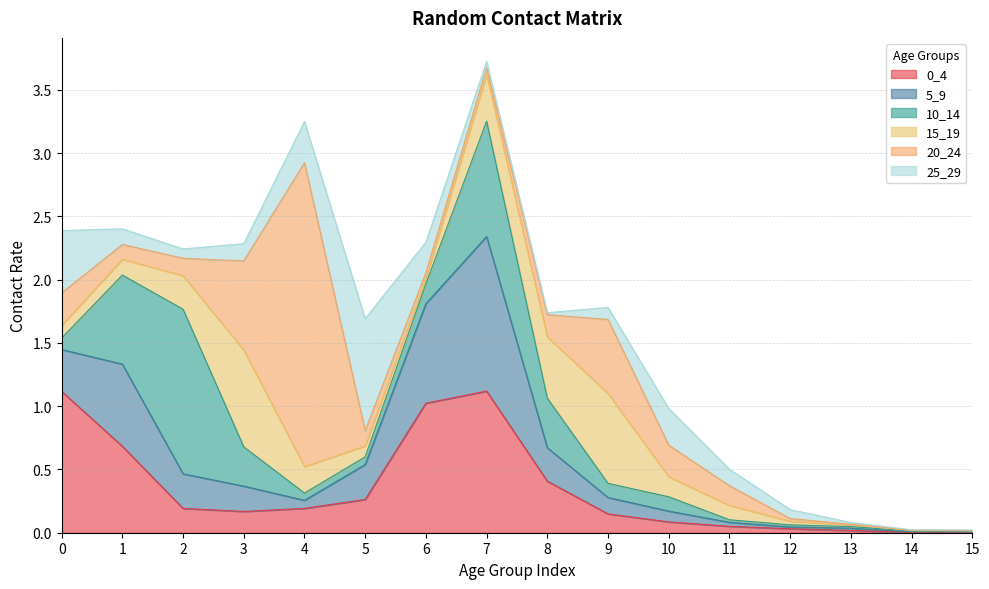

Reading left to right, transcribe all the data shown in this chart.

0_4: 0=1.1	1=0.7	2=0.2	3=0.2	4=0.2	5=0.3	6=1.0	7=1.1	8=0.4	9=0.1	10=0.1	11=0.1	12=0.0	13=0.0	14=0.0	15=0.0
5_9: 0=0.3	1=0.6	2=0.3	3=0.2	4=0.1	5=0.3	6=0.8	7=1.2	8=0.3	9=0.1	10=0.1	11=0.0	12=0.0	13=0.0	14=0.0	15=0.0
10_14: 0=0.1	1=0.7	2=1.3	3=0.3	4=0.1	5=0.1	6=0.2	7=0.9	8=0.4	9=0.1	10=0.1	11=0.0	12=0.0	13=0.0	14=0.0	15=0.0
15_19: 0=0.1	1=0.1	2=0.3	3=0.8	4=0.2	5=0.1	6=0.0	7=0.4	8=0.5	9=0.7	10=0.2	11=0.1	12=0.0	13=0.0	14=0.0	15=0.0
20_24: 0=0.3	1=0.1	2=0.1	3=0.7	4=2.4	5=0.1	6=0.0	7=0.1	8=0.2	9=0.6	10=0.3	11=0.2	12=0.0	13=0.0	14=0.0	15=0.0
25_29: 0=0.5	1=0.1	2=0.1	3=0.1	4=0.3	5=0.9	6=0.2	7=0.1	8=0.0	9=0.1	10=0.3	11=0.1	12=0.1	13=0.0	14=0.0	15=0.0